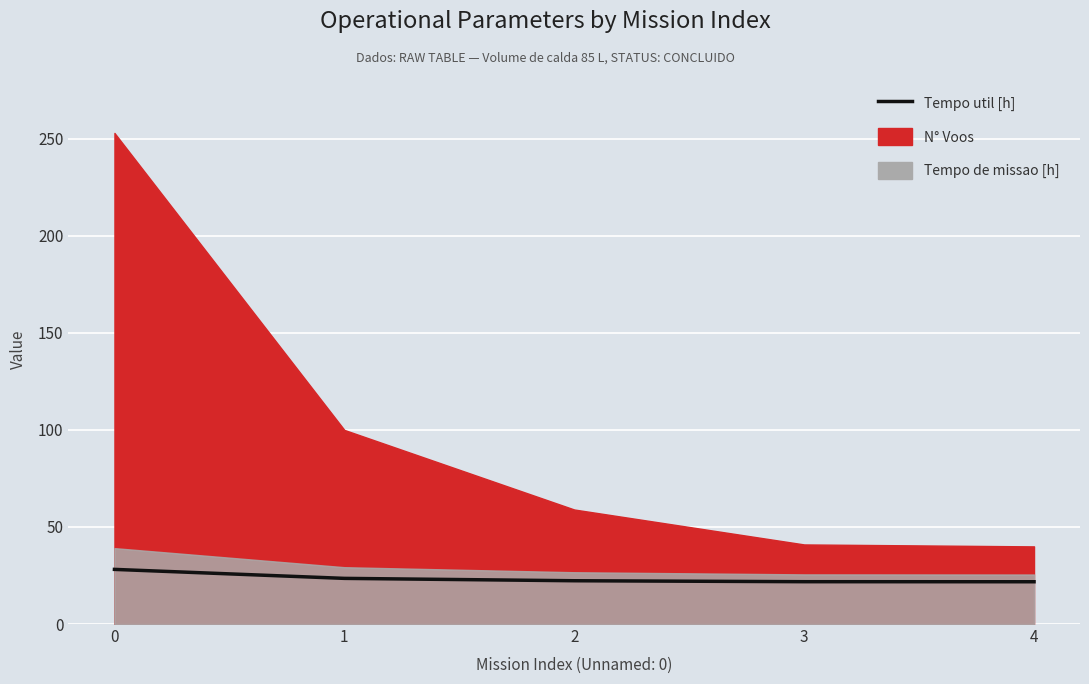

Count the number of categories in the chart.

5